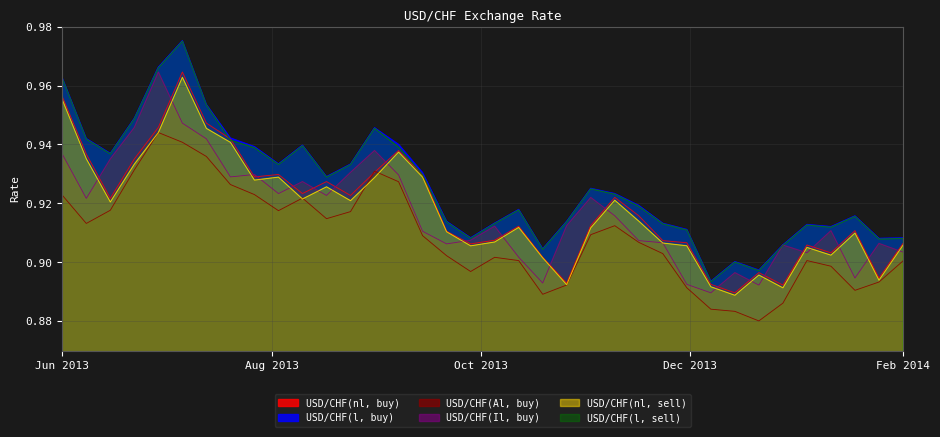

Which series has the widest spread of values?

USD/CHF(l, sell)